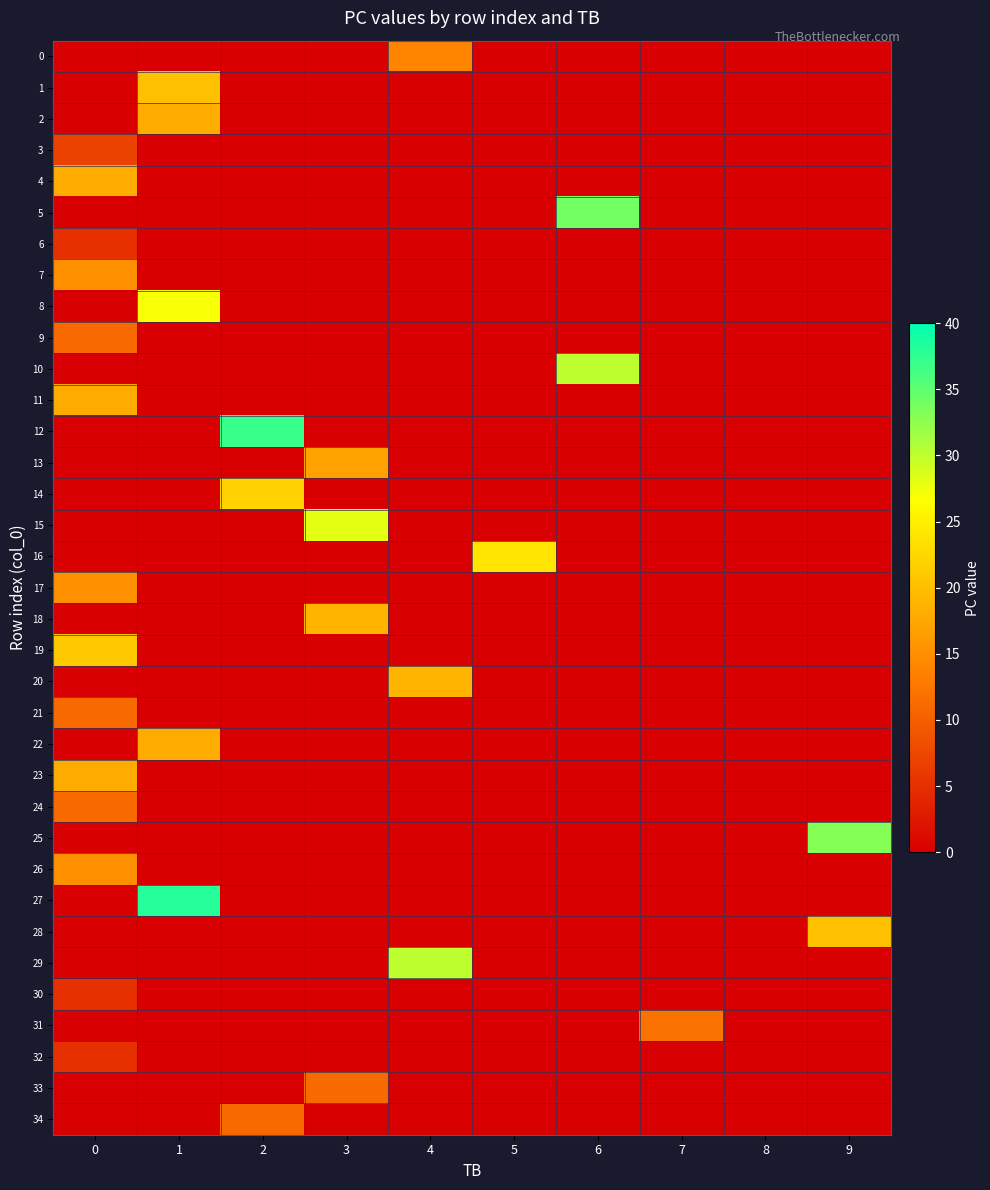

Reading left to right, list all the values displayed in this chart.

row_0: 0	0	0	0	14	0	0	0	0	0
row_1: 0	20	0	0	0	0	0	0	0	0
row_2: 0	18	0	0	0	0	0	0	0	0
row_3: 7	0	0	0	0	0	0	0	0	0
row_4: 18	0	0	0	0	0	0	0	0	0
row_5: 0	0	0	0	0	0	34	0	0	0
row_6: 5	0	0	0	0	0	0	0	0	0
row_7: 15	0	0	0	0	0	0	0	0	0
row_8: 0	27	0	0	0	0	0	0	0	0
row_9: 11	0	0	0	0	0	0	0	0	0
row_10: 0	0	0	0	0	0	30	0	0	0
row_11: 18	0	0	0	0	0	0	0	0	0
row_12: 0	0	37	0	0	0	0	0	0	0
row_13: 0	0	0	17	0	0	0	0	0	0
row_14: 0	0	22	0	0	0	0	0	0	0
row_15: 0	0	0	28	0	0	0	0	0	0
row_16: 0	0	0	0	0	24	0	0	0	0
row_17: 15	0	0	0	0	0	0	0	0	0
row_18: 0	0	0	19	0	0	0	0	0	0
row_19: 21	0	0	0	0	0	0	0	0	0
row_20: 0	0	0	0	19	0	0	0	0	0
row_21: 11	0	0	0	0	0	0	0	0	0
row_22: 0	18	0	0	0	0	0	0	0	0
row_23: 18	0	0	0	0	0	0	0	0	0
row_24: 11	0	0	0	0	0	0	0	0	0
row_25: 0	0	0	0	0	0	0	0	0	33
row_26: 15	0	0	0	0	0	0	0	0	0
row_27: 0	38	0	0	0	0	0	0	0	0
row_28: 0	0	0	0	0	0	0	0	0	20
row_29: 0	0	0	0	30	0	0	0	0	0
row_30: 5	0	0	0	0	0	0	0	0	0
row_31: 0	0	0	0	0	0	0	12	0	0
row_32: 5	0	0	0	0	0	0	0	0	0
row_33: 0	0	0	11	0	0	0	0	0	0
row_34: 0	0	11	0	0	0	0	0	0	0